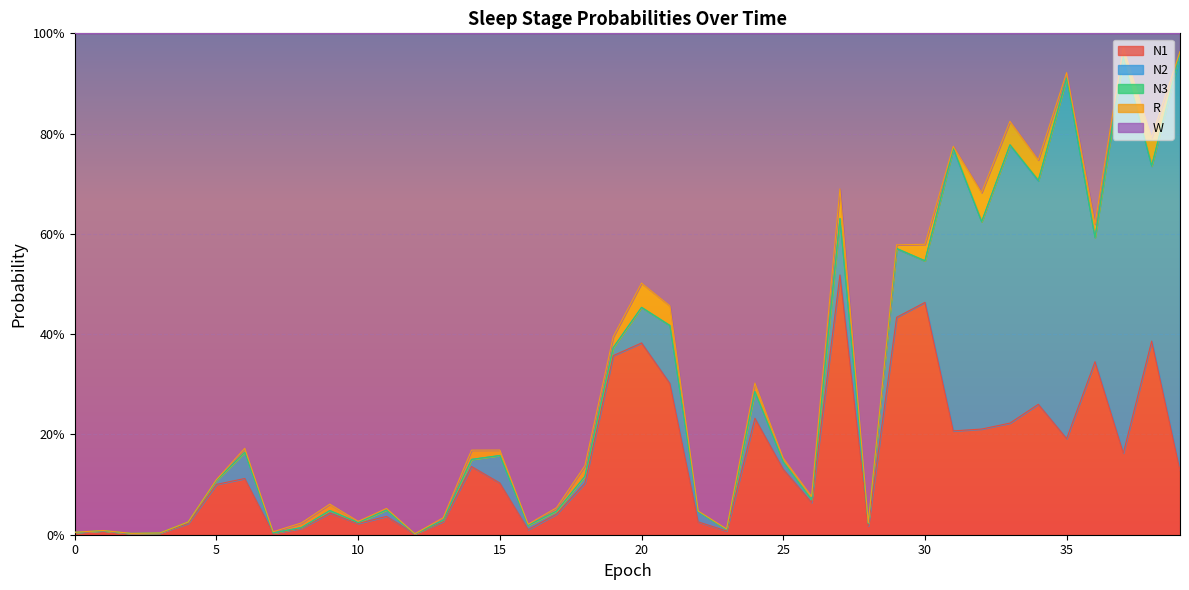

Which series has the largest range (max minus min)?

W